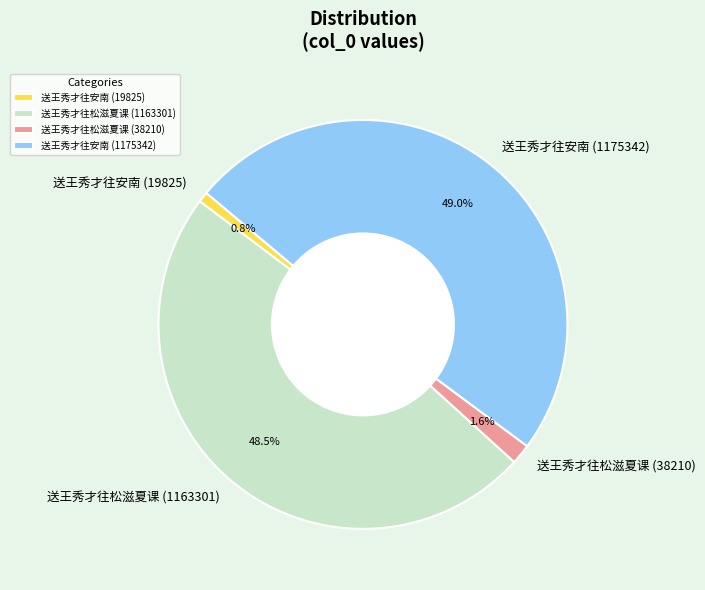

To the nearest percent, what is the average slice percentage?

25%